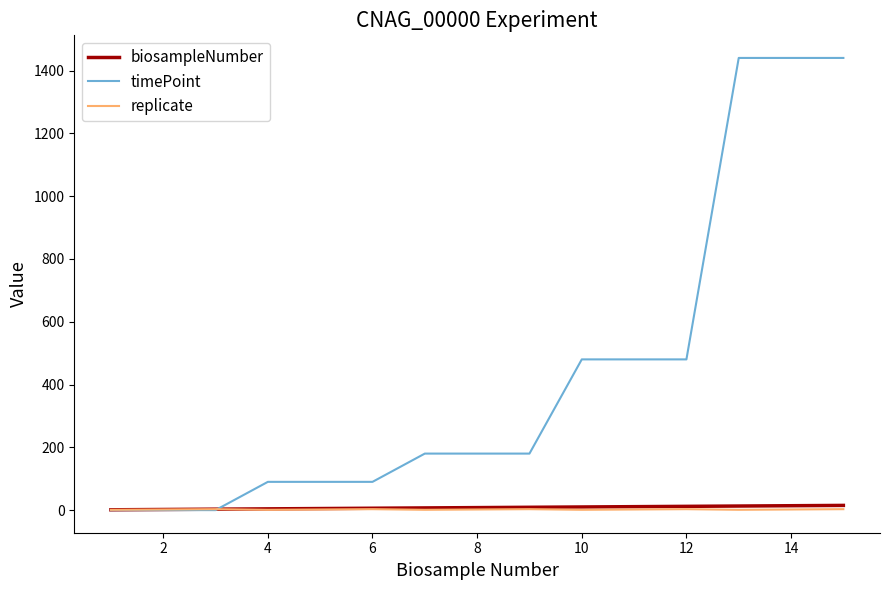

What is the greatest value displayed?

1440